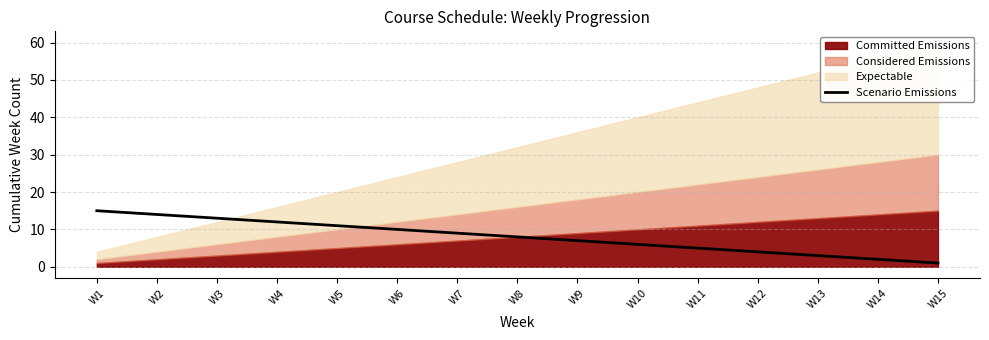

What is the sum of the values at W4 and W5?

23